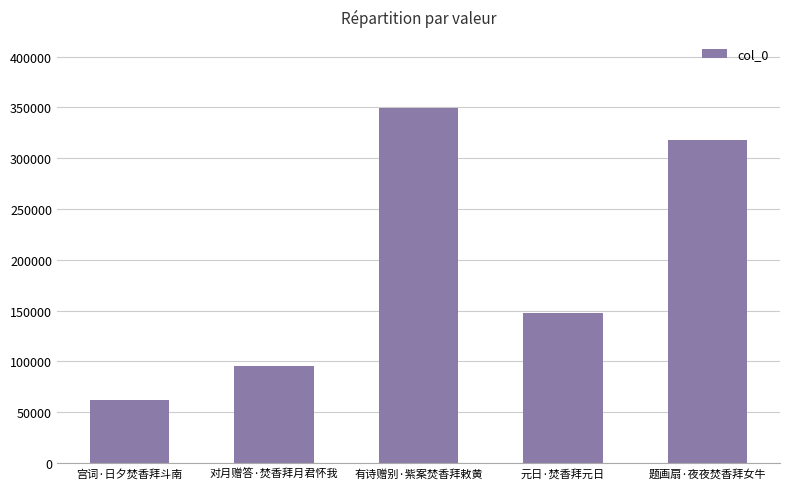

True or false: the data shows 543443 at 有诗赠别·紫案焚香拜敕黄.

False